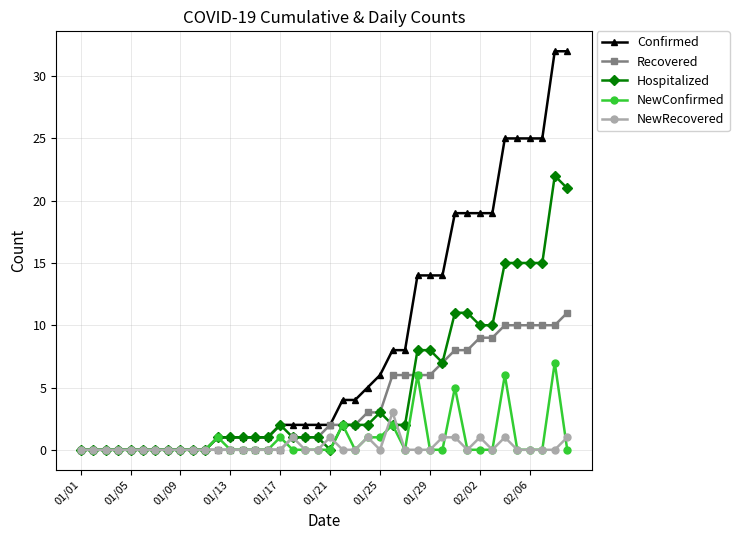

What is the average value of the Confirmed series?

8